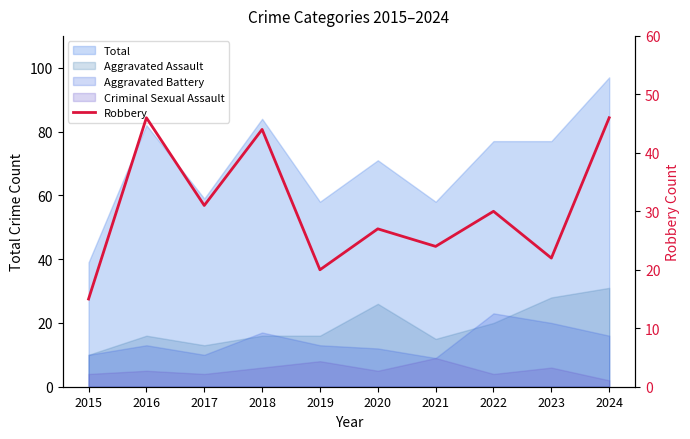

How many lines are shown in the chart?

1